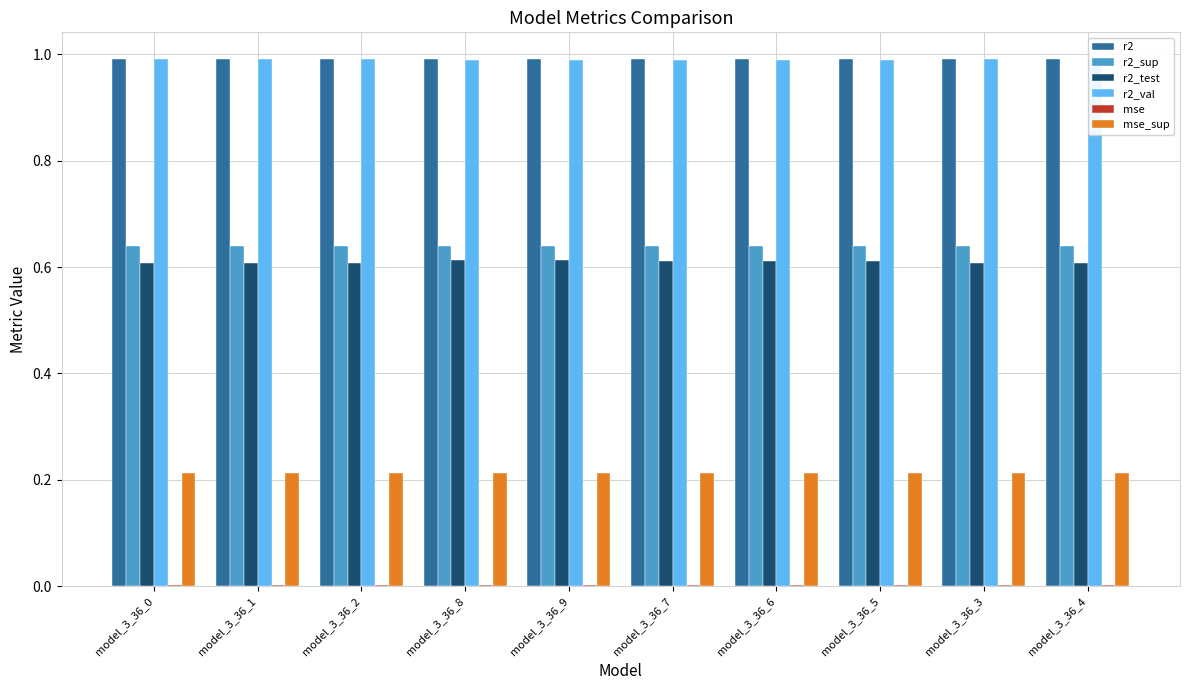

The value of r2 at model_3_36_9 is 1.0. True or false?

True